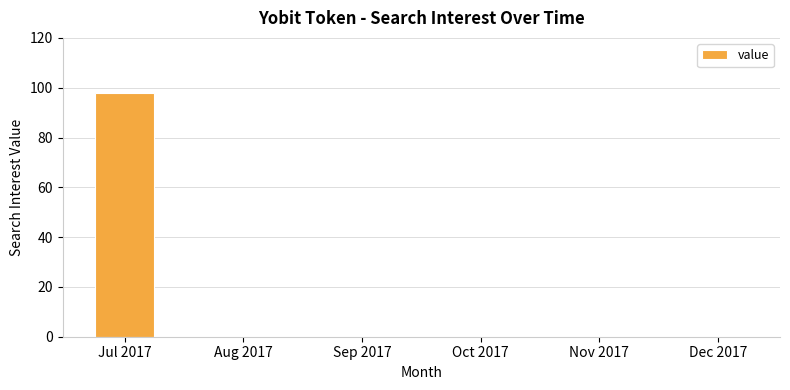

Reading left to right, what are all the values shown in this chart?

98	0	0	0	0	0